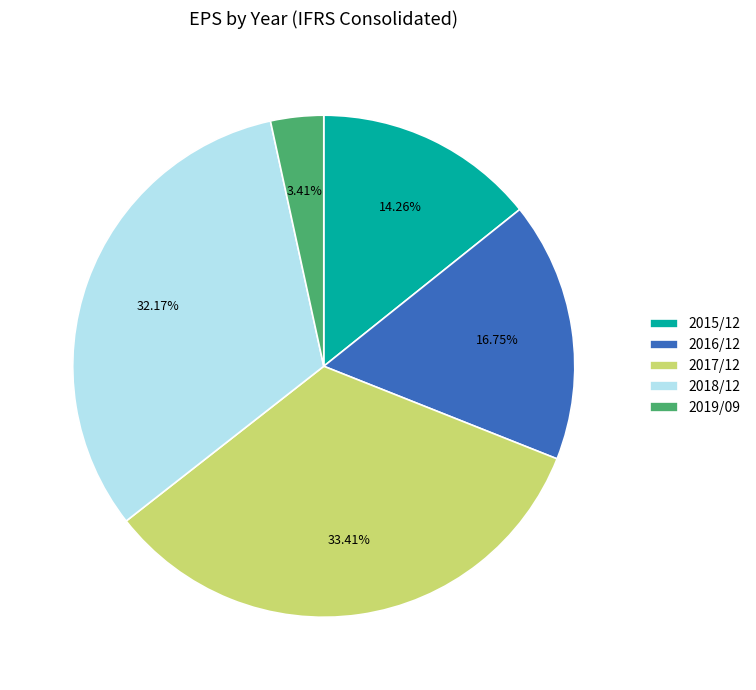

How much of the chart is everything except 2015/12?

85.7%